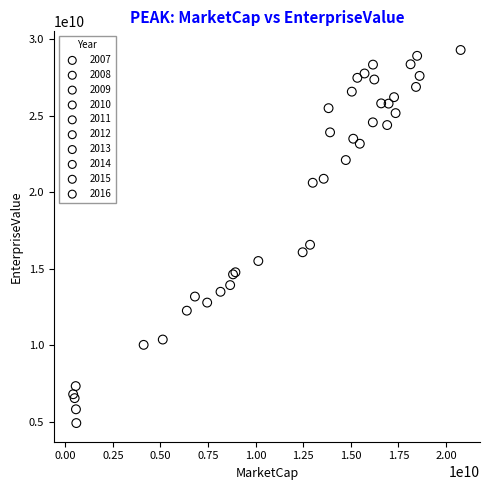

Which series contains the lowest Y value?

2007